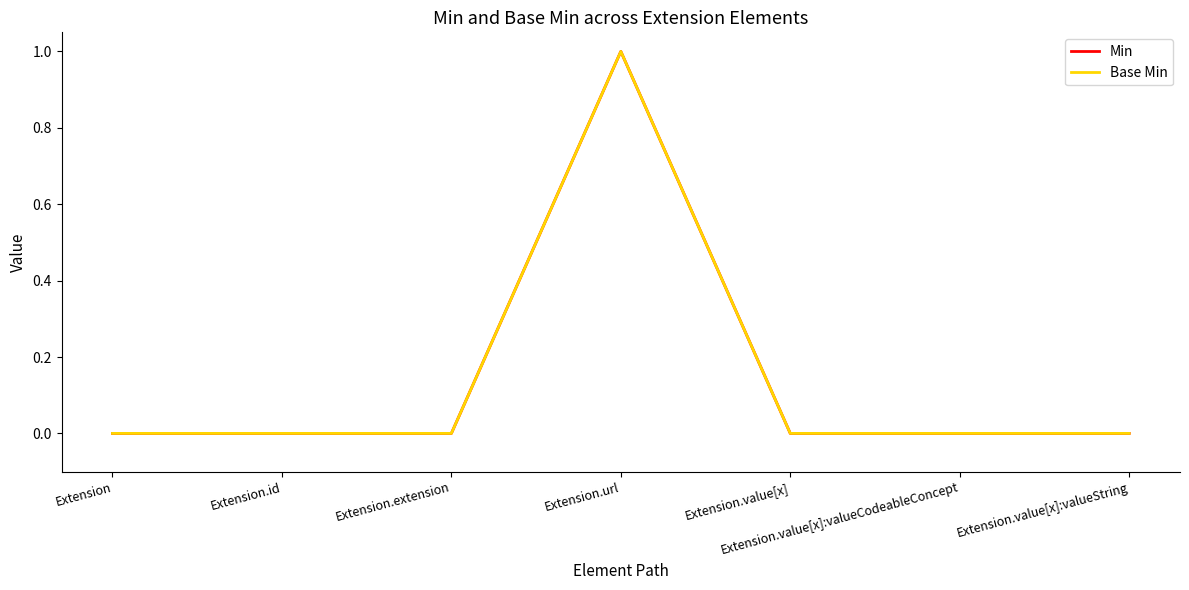

At how many categories does at least one series exceed 0?

1